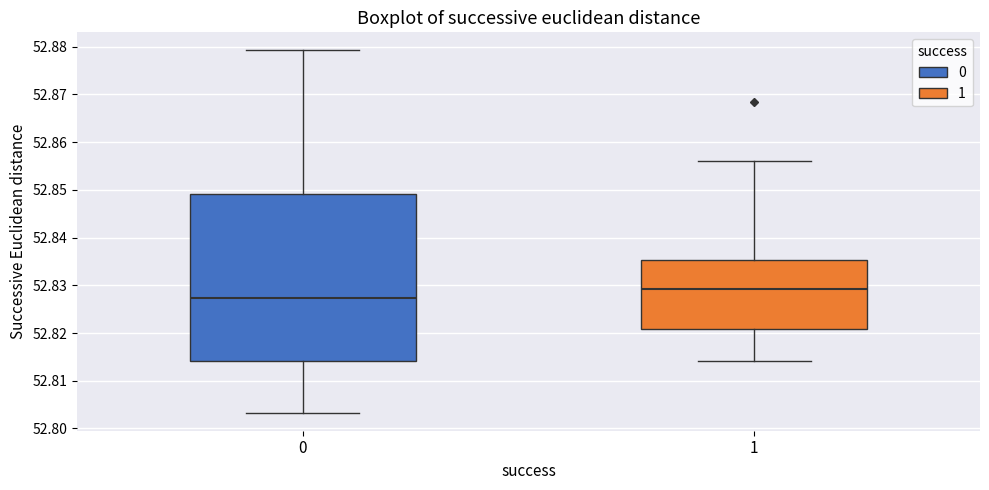

Where does the lower whisker of the box at x = 0 end on the y-axis? The values are not printed on the chart, so give them approximately, as read against the axis.

52.803